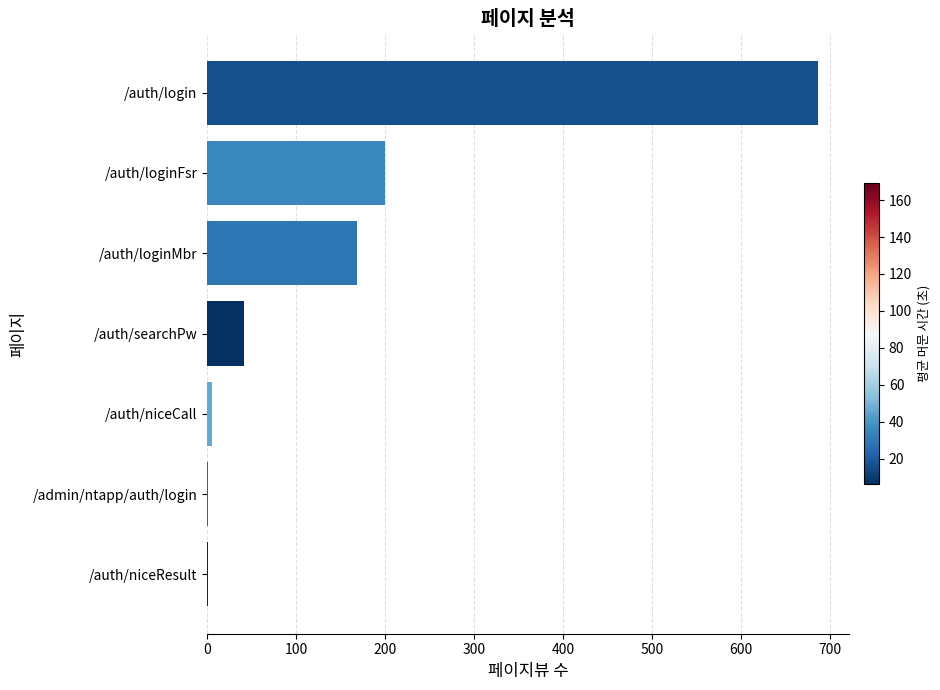

What is the sum of all values?

1103